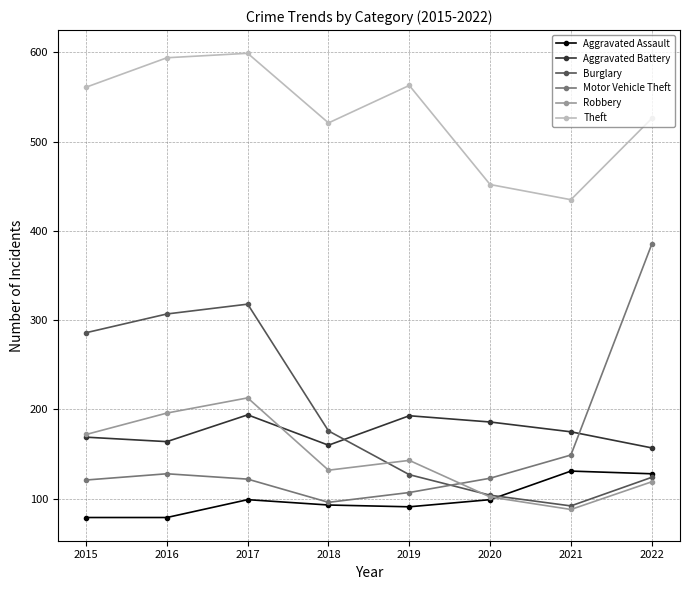

Which series ends up on top after the final intersection of Burglary and Aggravated Battery?

Aggravated Battery